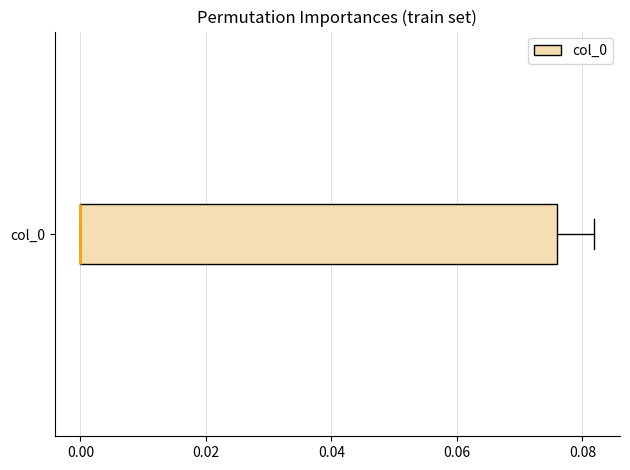

Where is the right edge of the box for col_0 on the x-axis? The values are not printed on the chart, so give them approximately, as read against the axis.

0.076